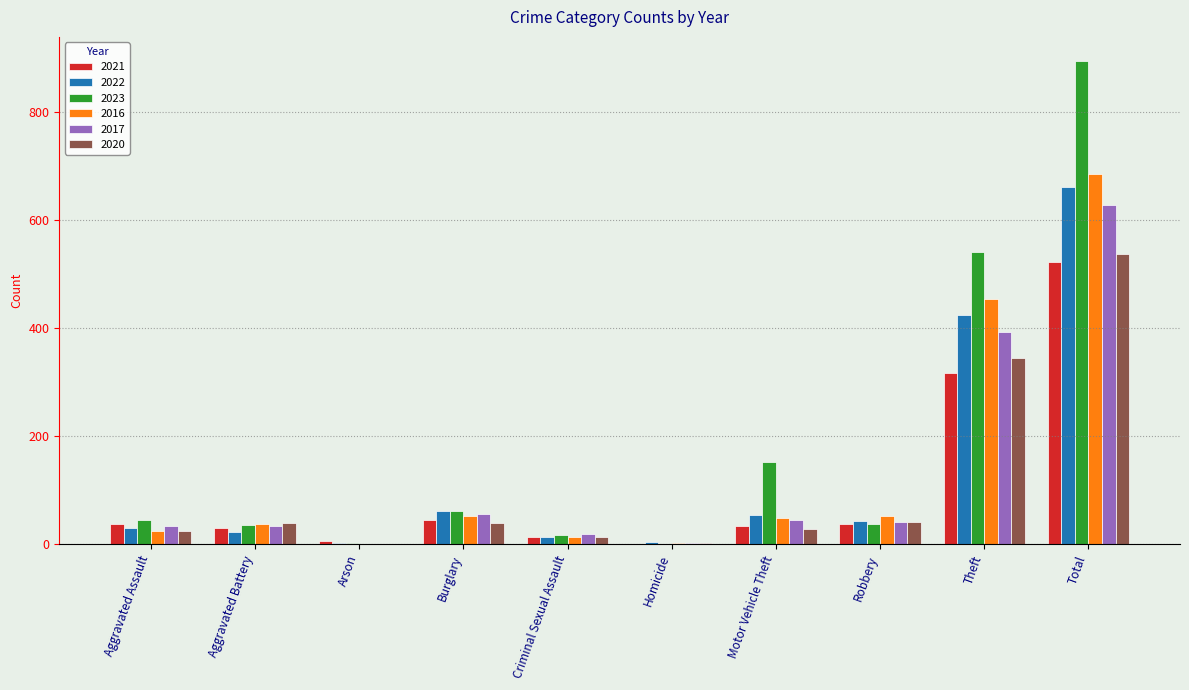

Which series has the largest total across all categories?

2023